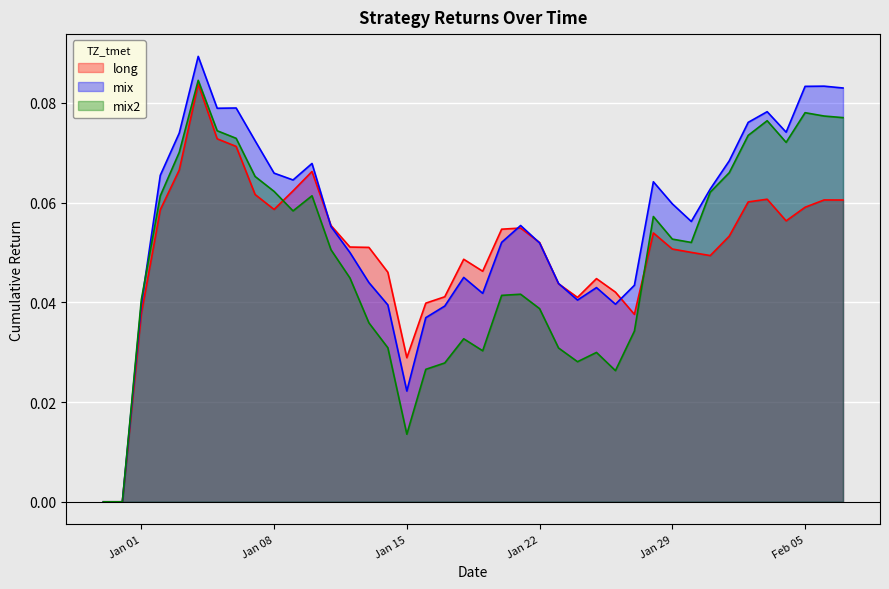

True or false: long has more than 1 points higher than both neighbors.

True